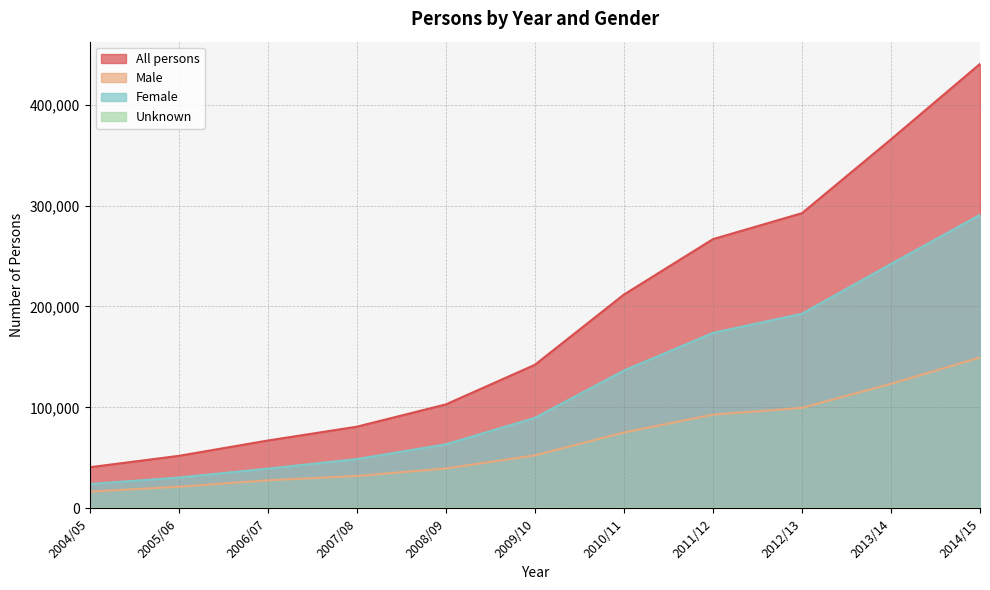

Where is Unknown nearest to the value 28?

2010/11